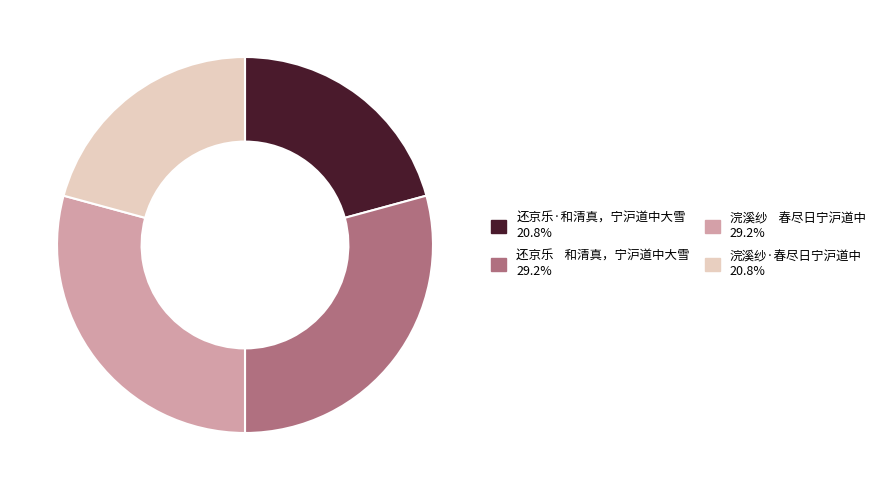

Approximately how many times larger is the value at 还京乐 和清真，宁沪道中大雪 compared to 还京乐·和清真，宁沪道中大雪?

1.4